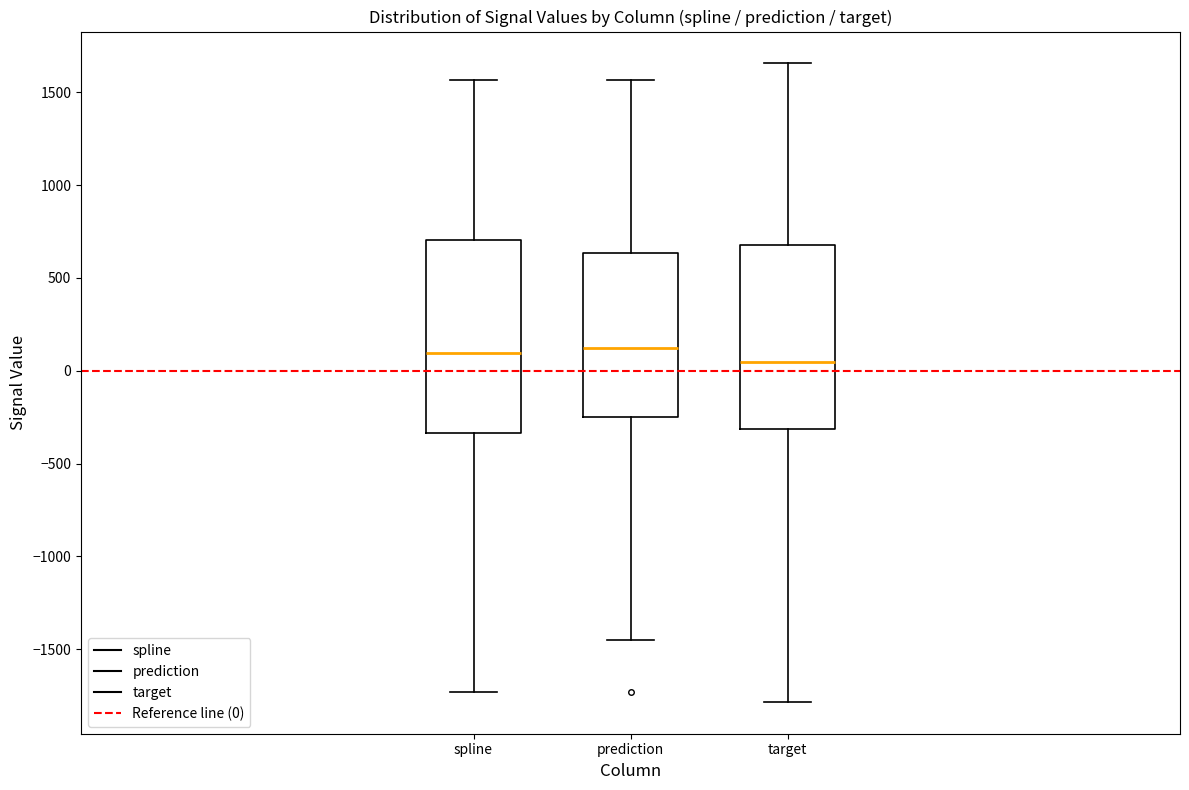

Reading left to right, transcribe this box plot: for each box, give where its median line is, the range the box spans, and where its two whiskers end, as read against the y-axis. The values are not printed on the chart, so give them approximately, as read against the axis.

spline: median 100, box -350 to 700, whiskers -1750 to 1550
prediction: median 100, box -250 to 650, whiskers -1450 to 1550
target: median 50, box -300 to 700, whiskers -1800 to 1650